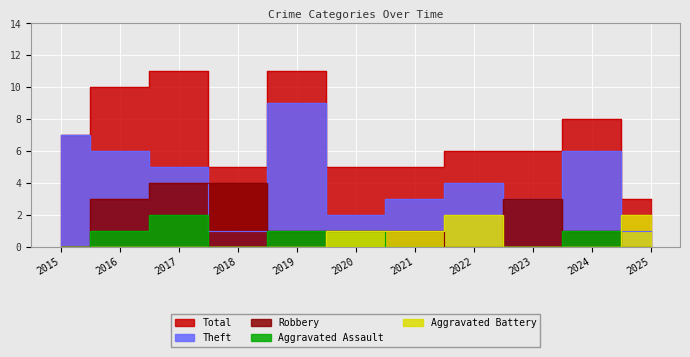

Between 2019 and 2025, which series saw the biggest shift?

Theft